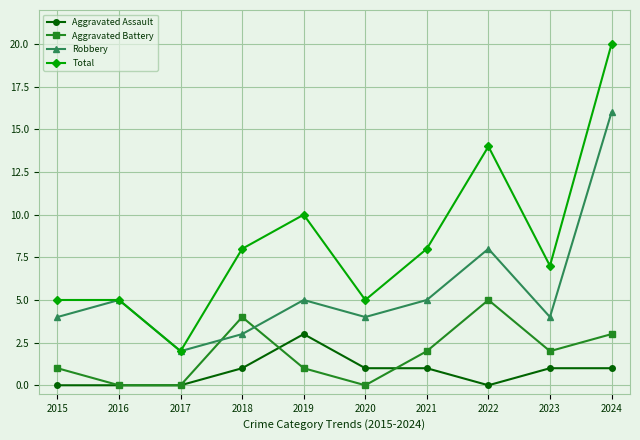

Which series has the largest range (max minus min)?

Total